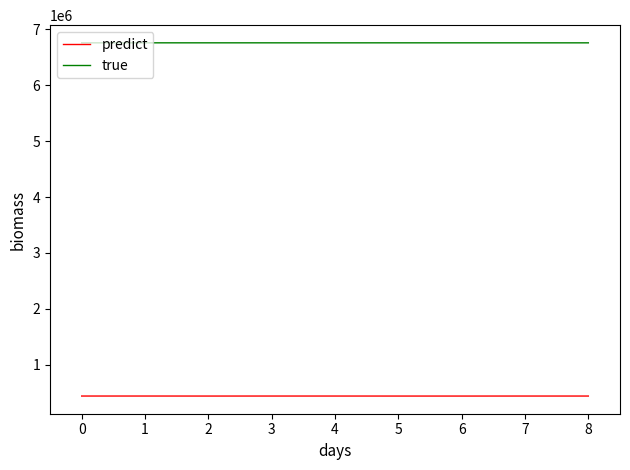

Rank the series at 1 from lowest to highest value.

predict, true